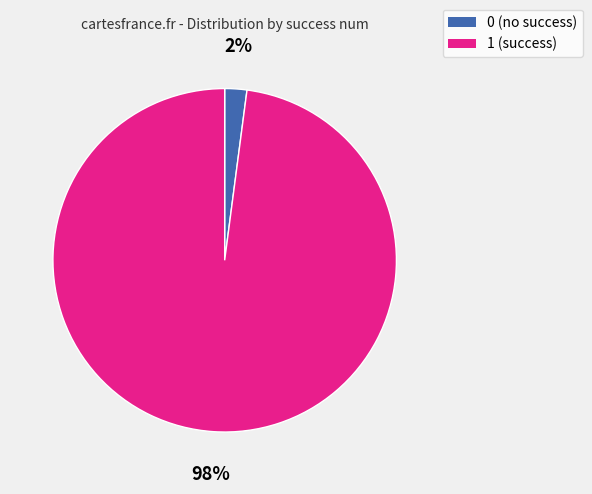

Does 0 represent more than half of the total?

No